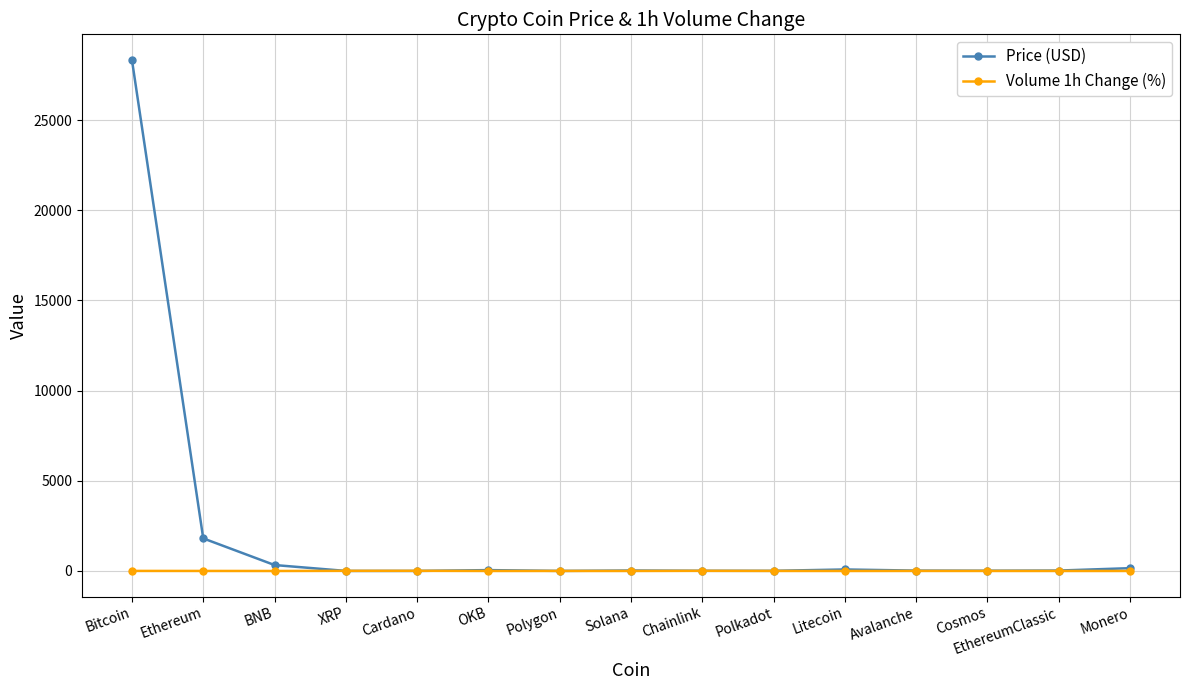

What are all the series names shown in the legend?

Price (USD), Volume 1h Change (%)